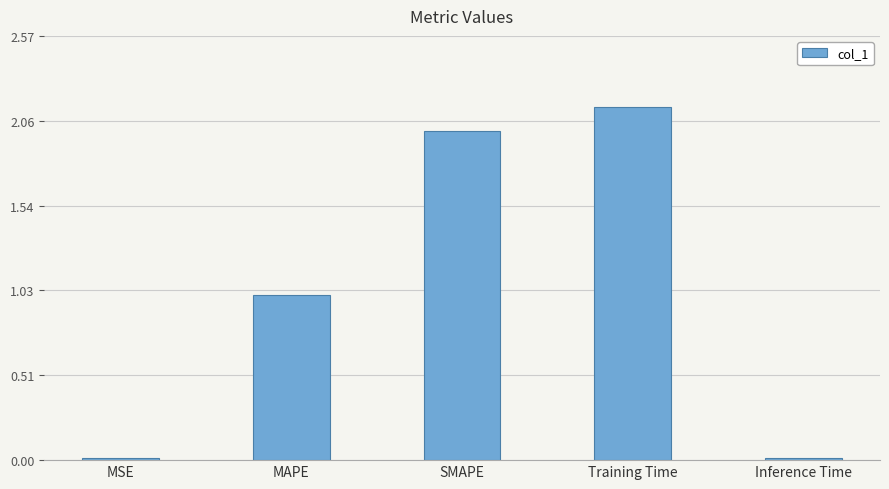

At which category does the chart reach its peak across all series?

Training Time